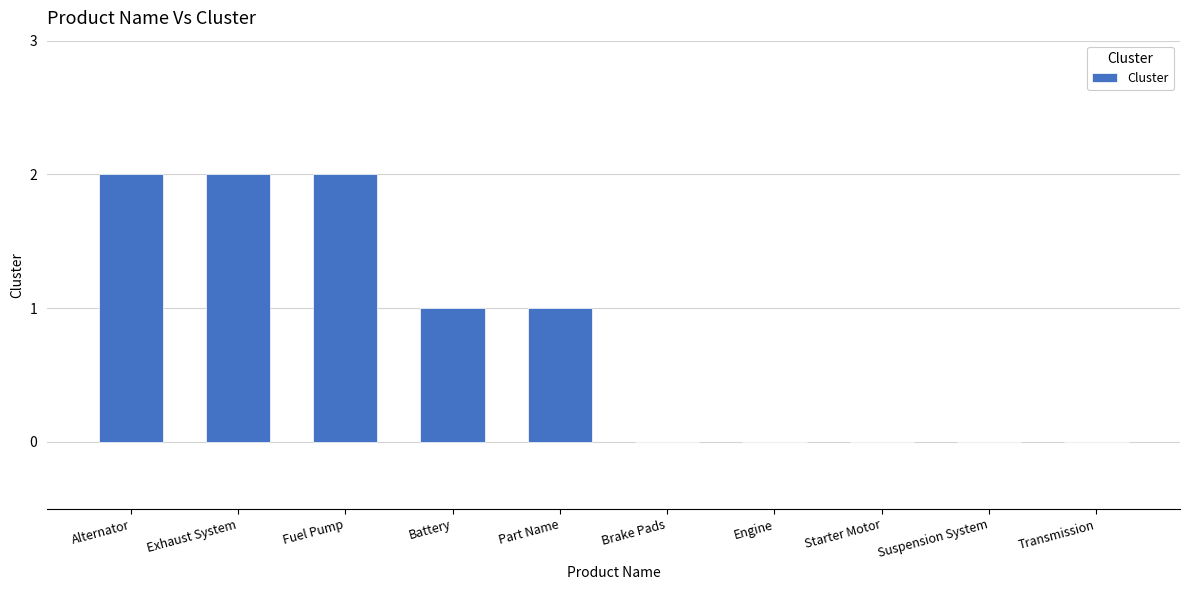

Reading left to right, what are all the values shown in this chart?

2	2	2	1	1	0	0	0	0	0